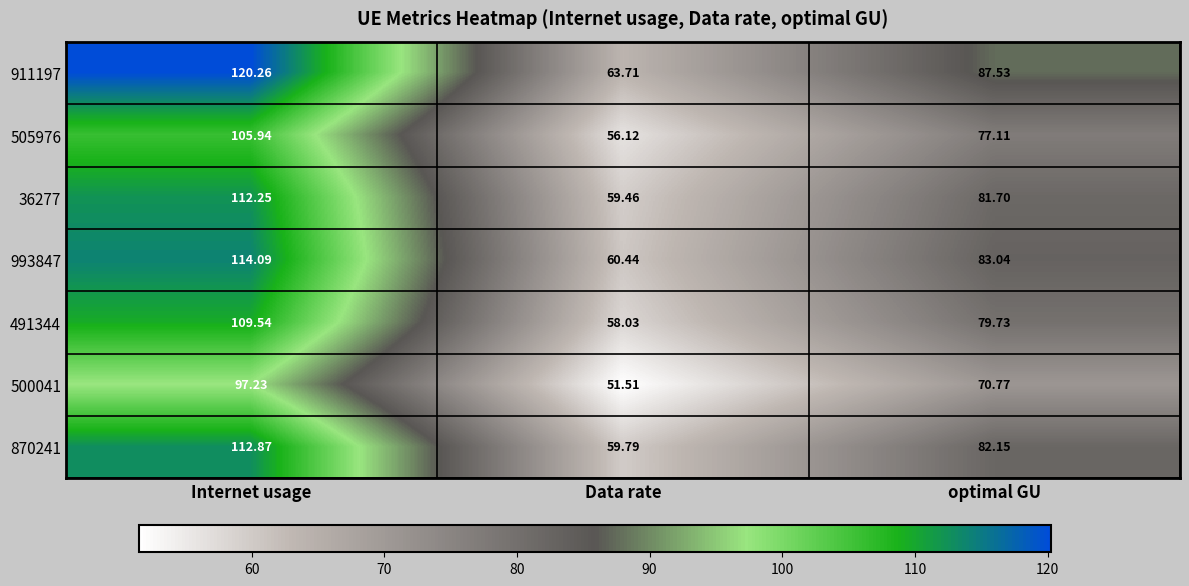

At how many categories does at least one series exceed 97?

1